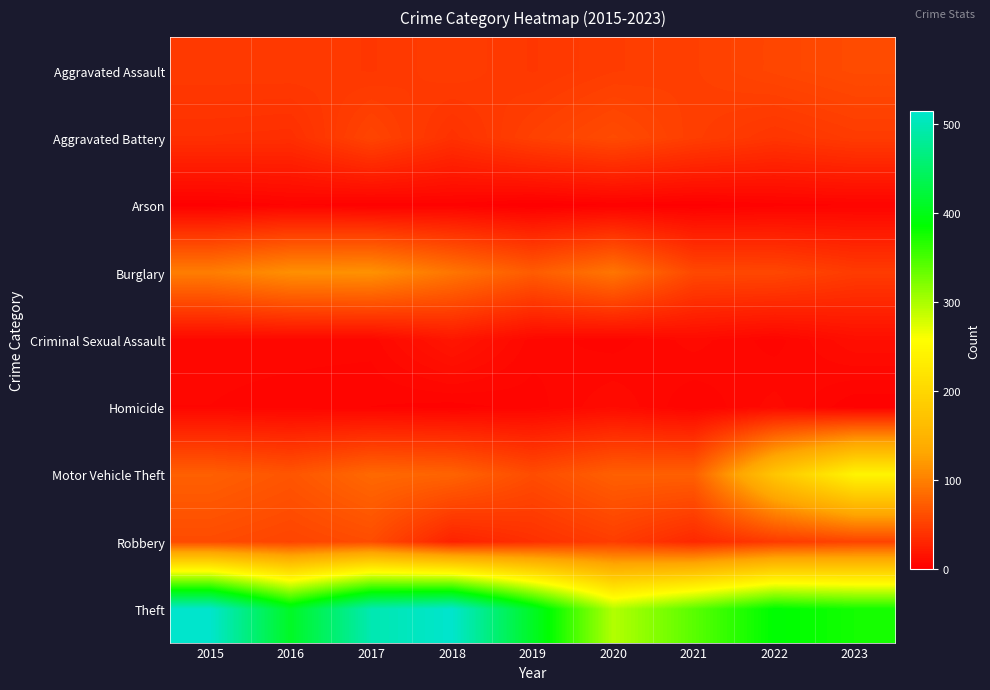

Which series has the widest spread of values?

Theft